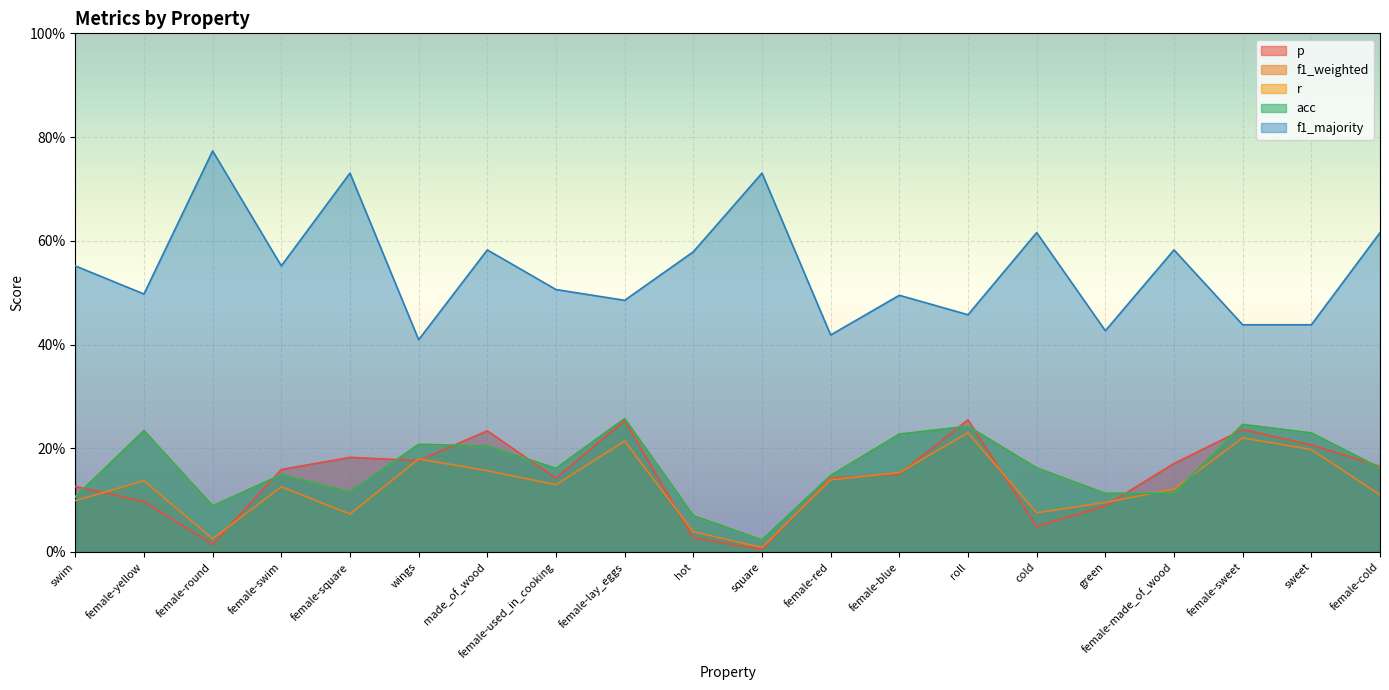

Reading left to right, transcribe all the data shown in this chart.

p: swim=0.1	female-yellow=0.1	female-round=0.0	female-swim=0.2	female-square=0.2	wings=0.2	made_of_wood=0.2	female-used_in_cooking=0.1	female-lay_eggs=0.3	hot=0.0	square=0.0	female-red=0.1	female-blue=0.2	roll=0.3	cold=0.0	green=0.1	female-made_of_wood=0.2	female-sweet=0.2	sweet=0.2	female-cold=0.2
f1_weighted: swim=0.1	female-yellow=0.1	female-round=0.0	female-swim=0.1	female-square=0.1	wings=0.2	made_of_wood=0.2	female-used_in_cooking=0.1	female-lay_eggs=0.2	hot=0.0	square=0.0	female-red=0.1	female-blue=0.2	roll=0.2	cold=0.1	green=0.1	female-made_of_wood=0.1	female-sweet=0.2	sweet=0.2	female-cold=0.1
r: swim=0.1	female-yellow=0.2	female-round=0.1	female-swim=0.1	female-square=0.1	wings=0.2	made_of_wood=0.2	female-used_in_cooking=0.2	female-lay_eggs=0.3	hot=0.1	square=0.0	female-red=0.1	female-blue=0.2	roll=0.2	cold=0.2	green=0.1	female-made_of_wood=0.1	female-sweet=0.2	sweet=0.2	female-cold=0.2
acc: swim=0.1	female-yellow=0.2	female-round=0.1	female-swim=0.1	female-square=0.1	wings=0.2	made_of_wood=0.2	female-used_in_cooking=0.2	female-lay_eggs=0.3	hot=0.1	square=0.0	female-red=0.1	female-blue=0.2	roll=0.2	cold=0.2	green=0.1	female-made_of_wood=0.1	female-sweet=0.2	sweet=0.2	female-cold=0.2
f1_majority: swim=0.6	female-yellow=0.5	female-round=0.8	female-swim=0.6	female-square=0.7	wings=0.4	made_of_wood=0.6	female-used_in_cooking=0.5	female-lay_eggs=0.5	hot=0.6	square=0.7	female-red=0.4	female-blue=0.5	roll=0.5	cold=0.6	green=0.4	female-made_of_wood=0.6	female-sweet=0.4	sweet=0.4	female-cold=0.6